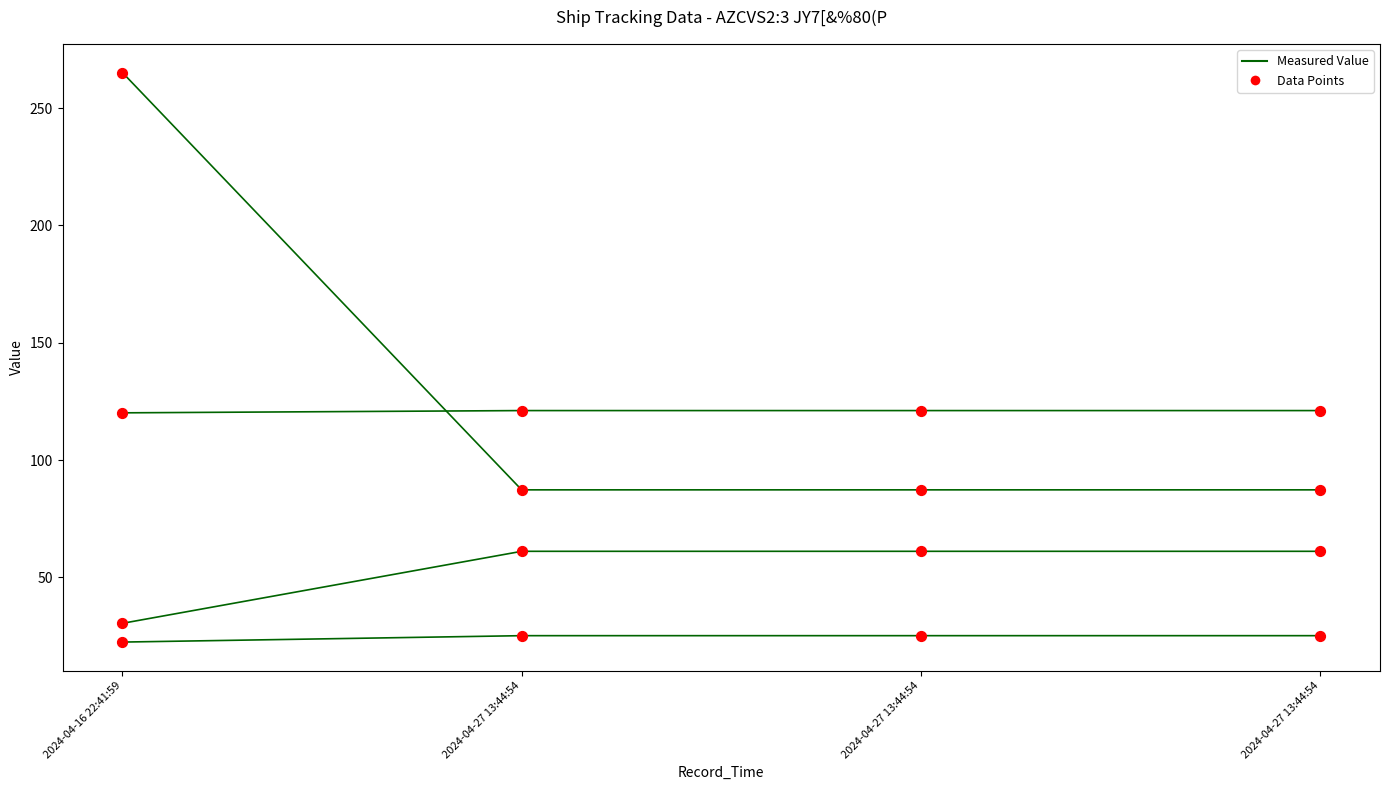

How many lines are shown in the chart?

4